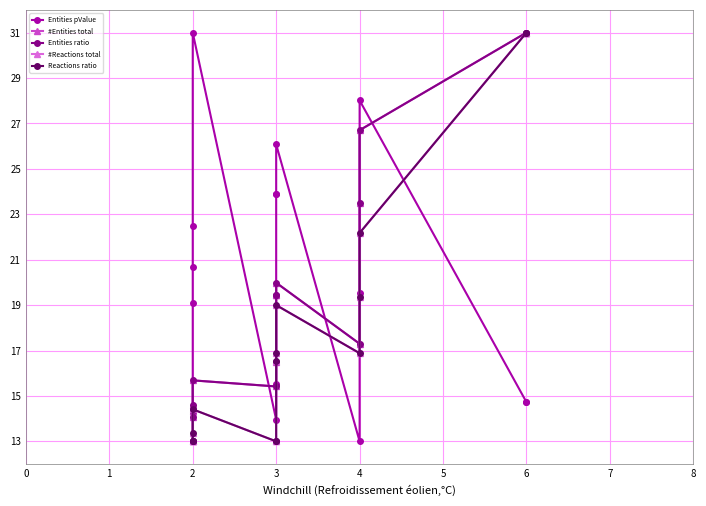

How many values in the #Entities total series exceed 17?

8